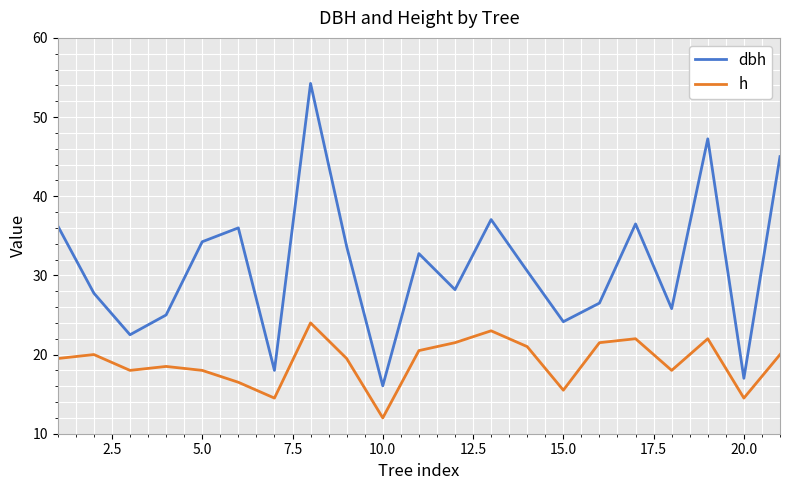

What is the average value of the h series?

19.0